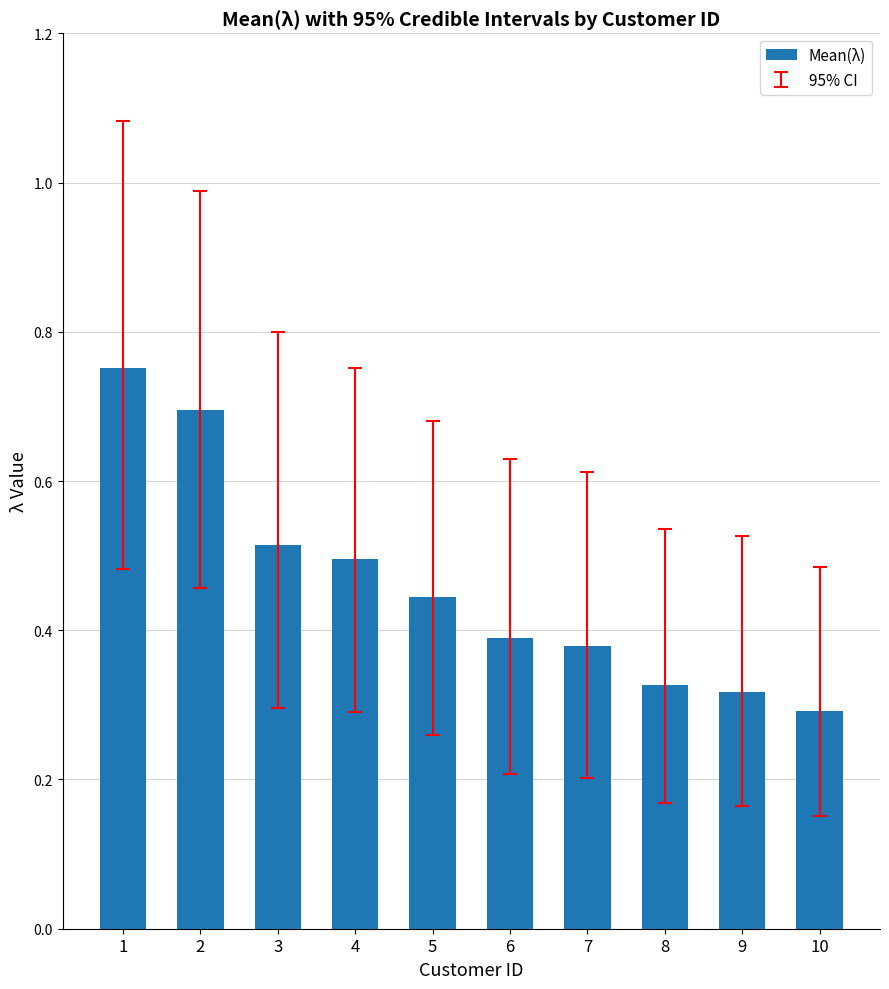

The value at 3 is 0.7. True or false?

False